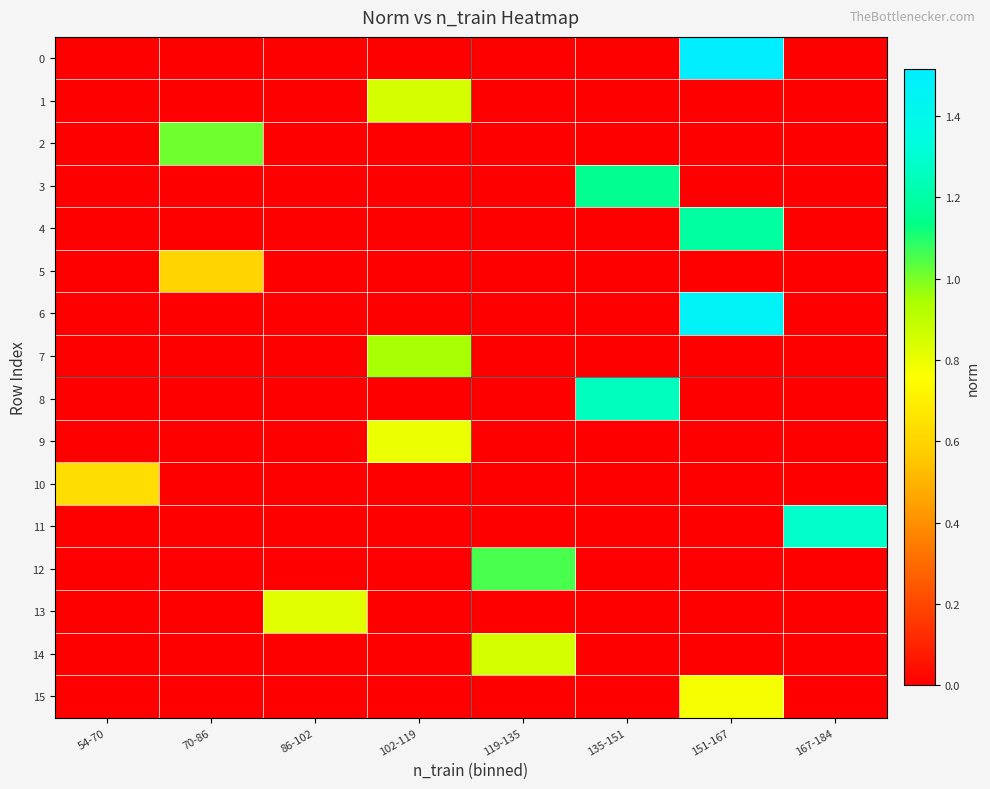

Rank the series by their maximum value, from lowest to highest.

5, 10, 15, 9, 13, 1, 14, 7, 2, 12, 3, 4, 8, 11, 6, 0